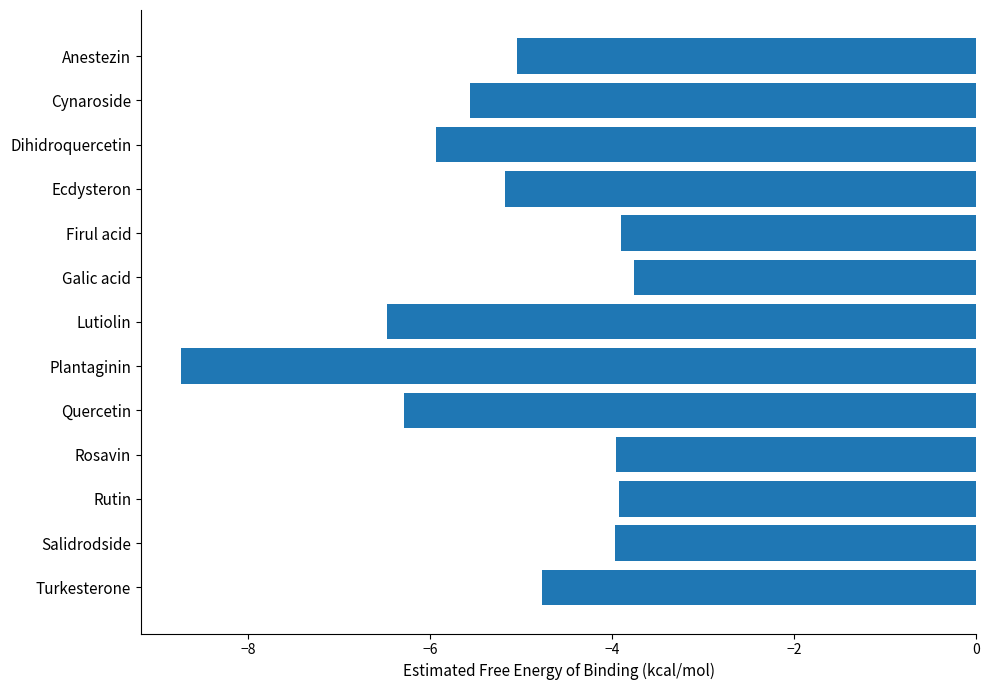

How many bars are there in total?

13